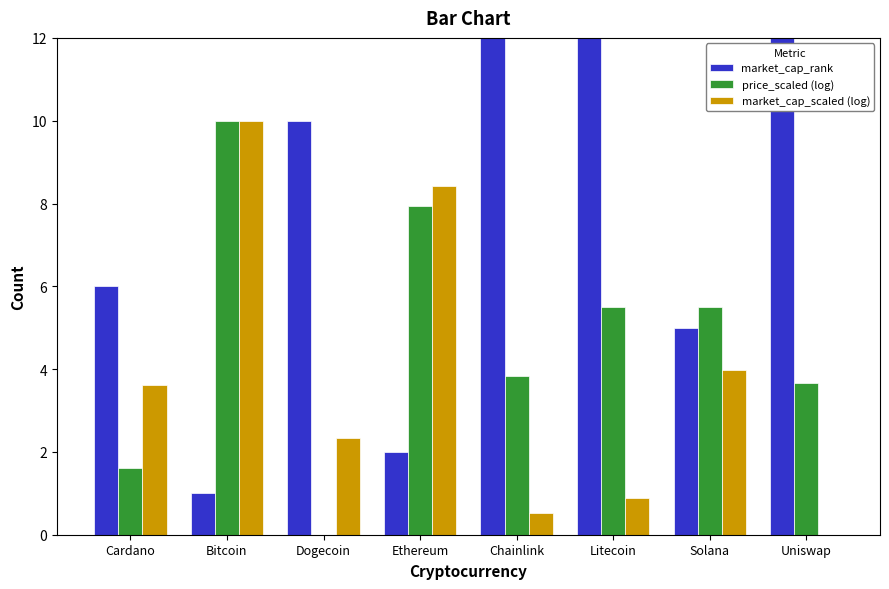

At which label does market_cap_scaled (log) first exceed 3?

Cardano